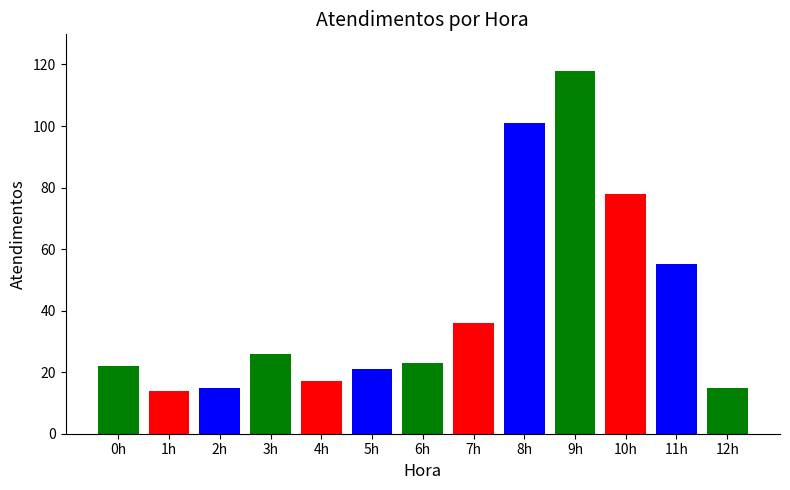

What is the sum of all values?

541